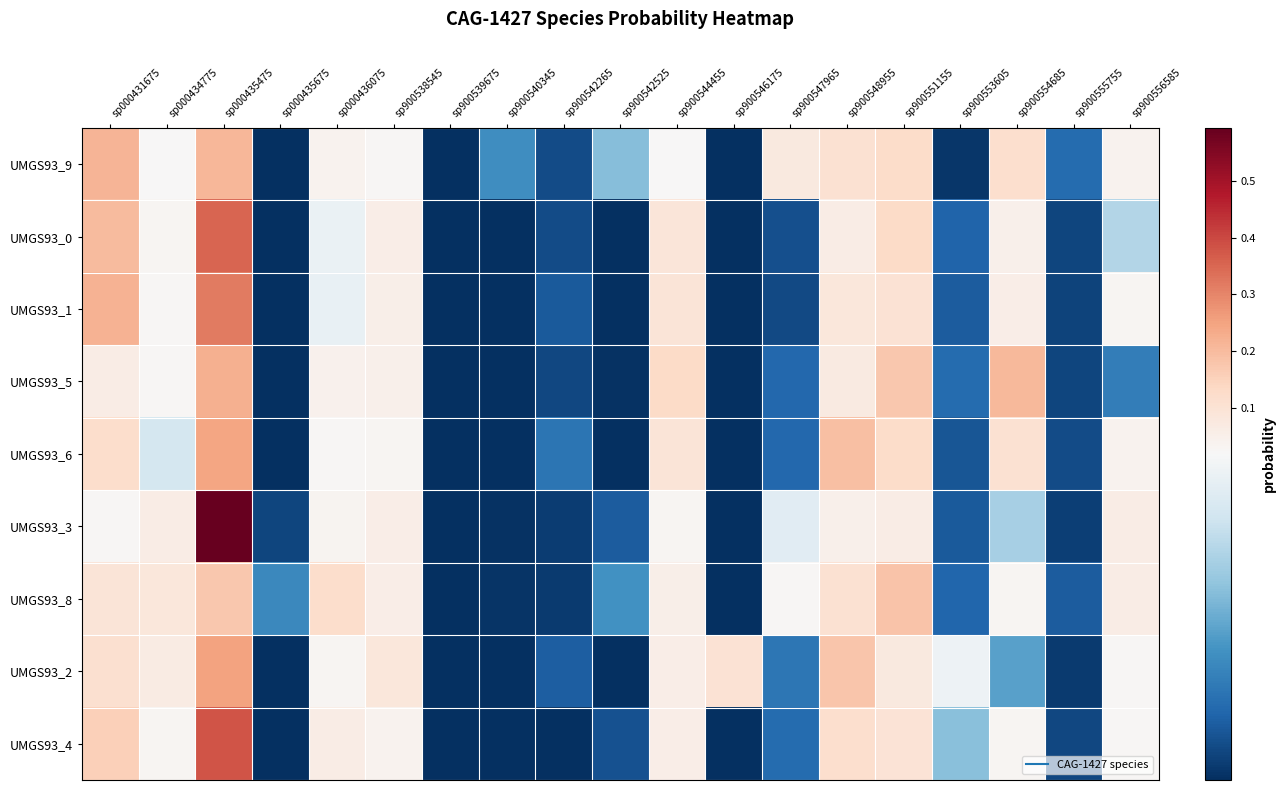

Rank the series at sp000435675 from highest to lowest value.

UMGS93_8, UMGS93_3, UMGS93_9, UMGS93_5, UMGS93_6, UMGS93_1, UMGS93_0, UMGS93_4, UMGS93_2